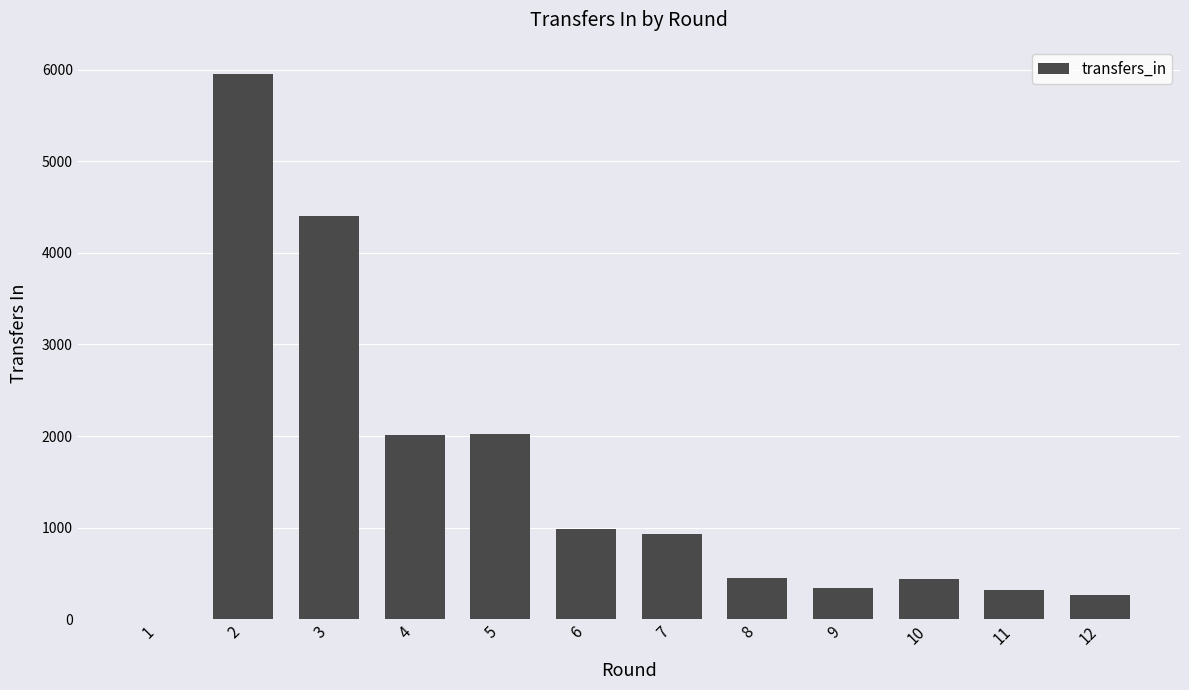

The value at 7 is 932. True or false?

True